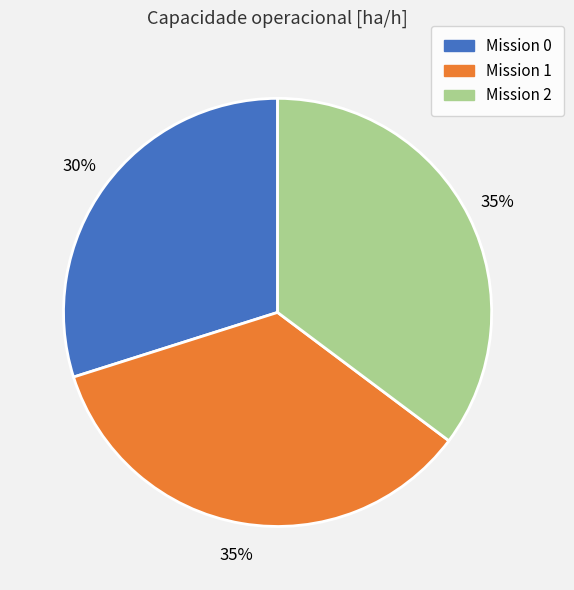

To the nearest percent, what is the difference between the largest and smallest slice percentages?

5%